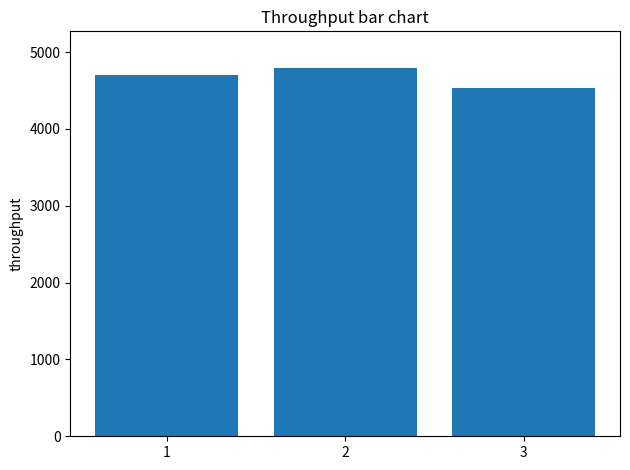

How many data points are less than 4703?

1